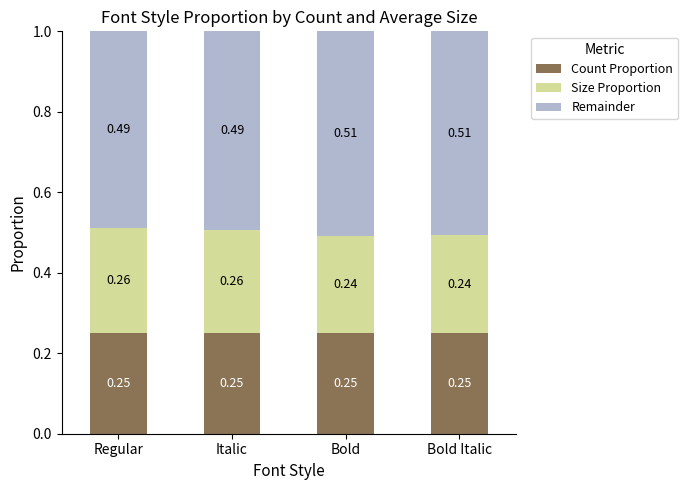

What is the total value across all series at Italic?

1.0